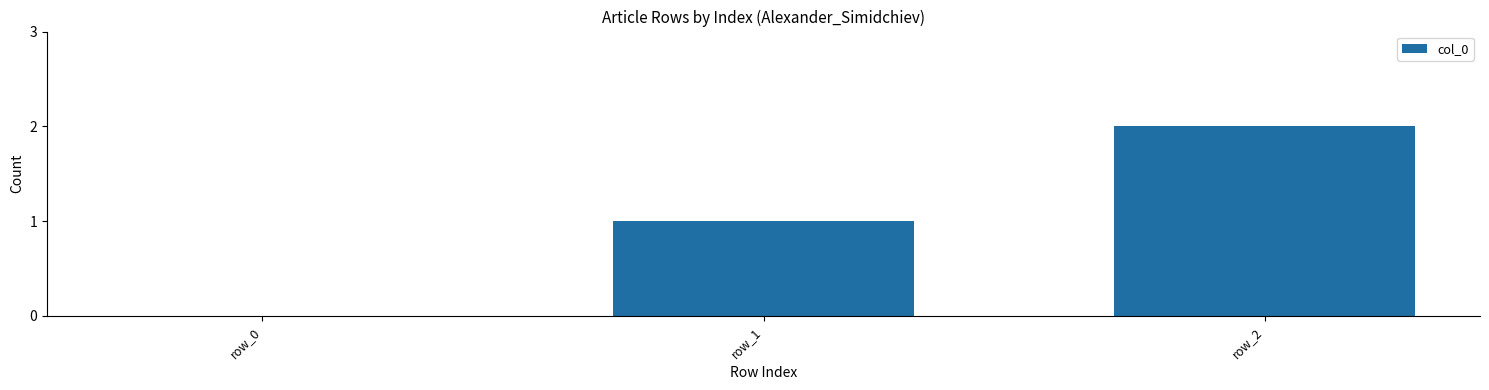

Reading left to right, extract all data points from this chart.

0	1	2